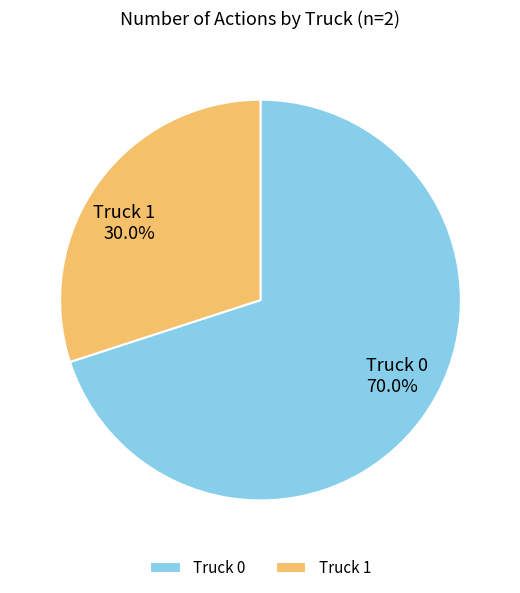

Count the number of slices in the pie.

2